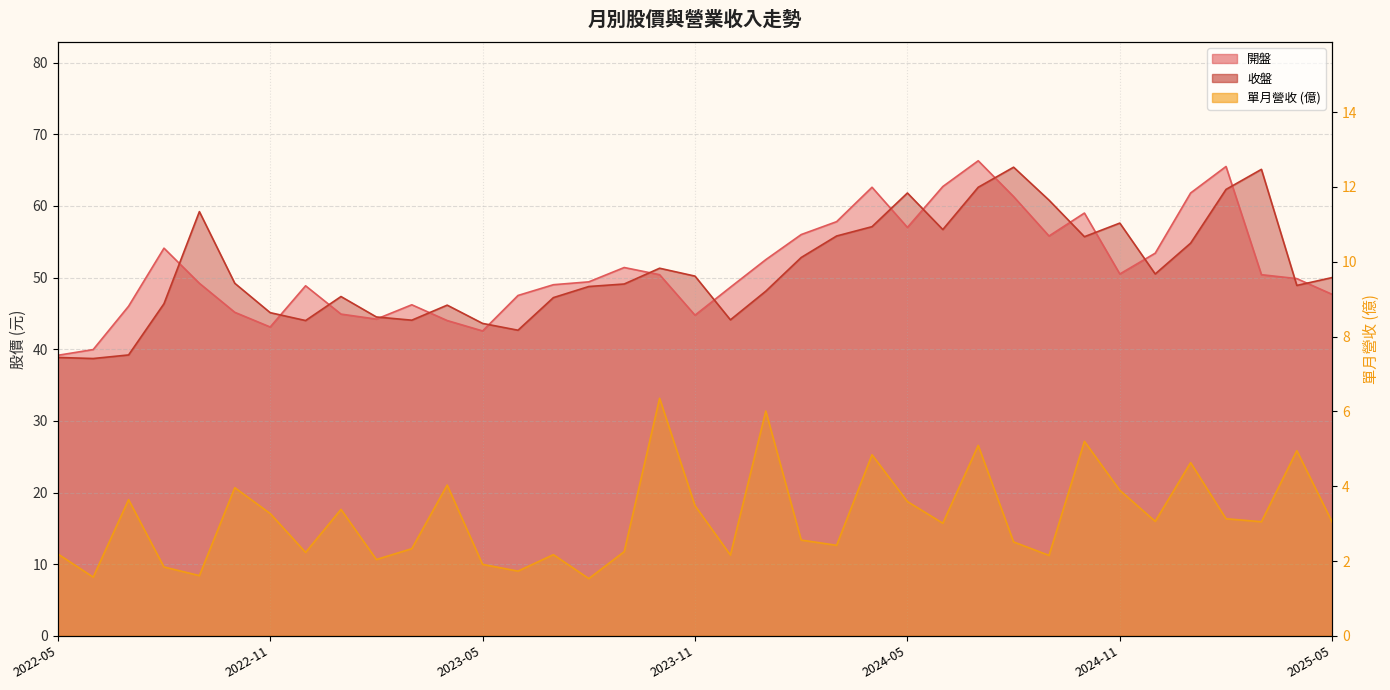

What is the sum of the 收盤 values at 2024-09 and 2023-08?

109.5